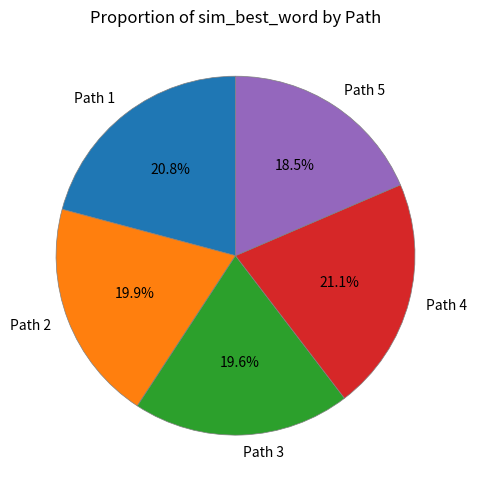

How many slices are in this pie chart?

5